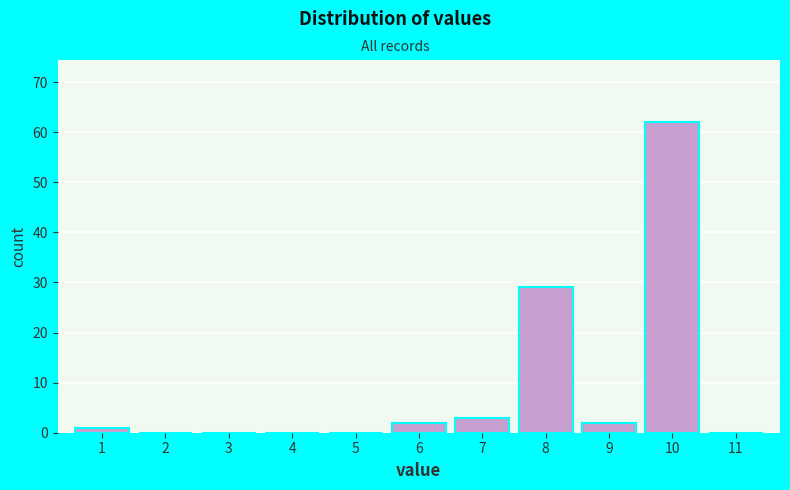

Over which range of the x-axis is the bar tallest?

9.5 to 10.5